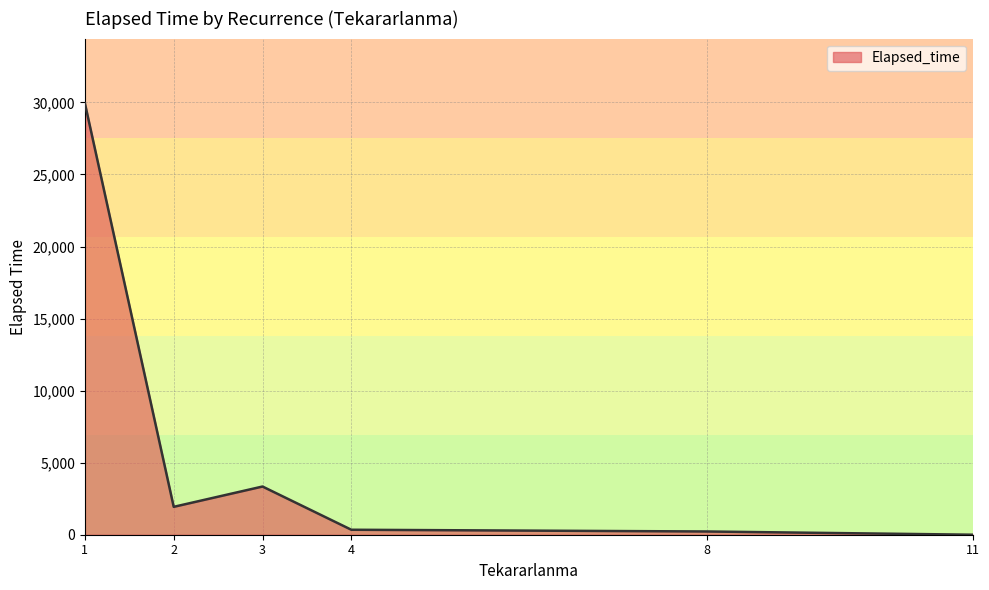

The value at 11 is 18114. True or false?

False